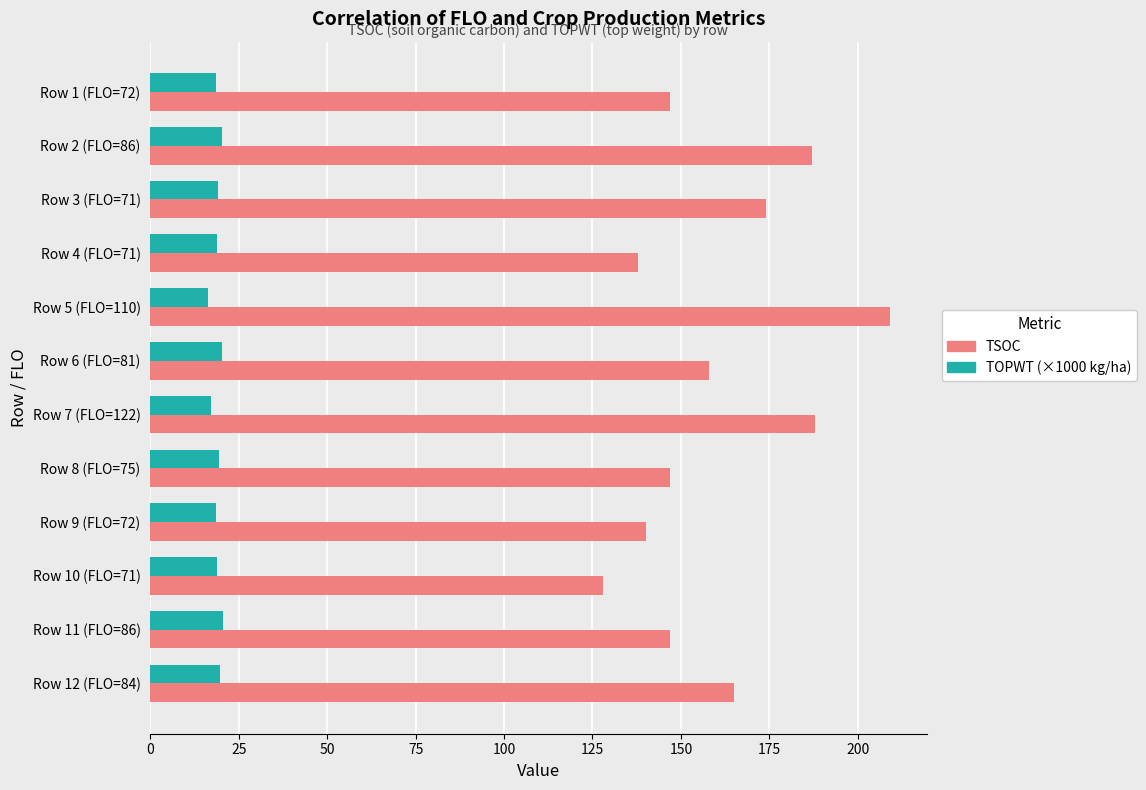

What is the sum of all TSOC values?

1928.0